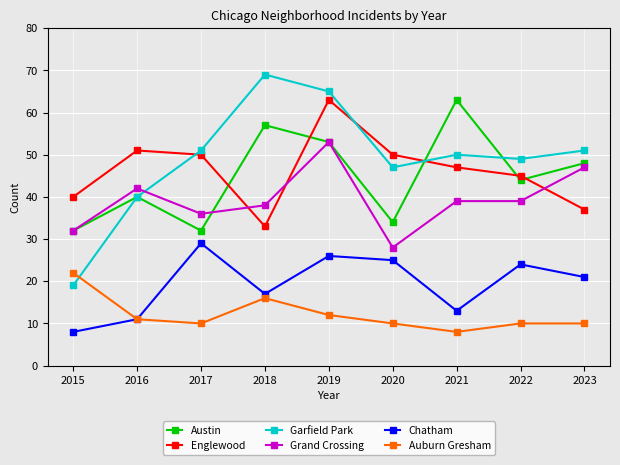

At which label is Chatham closest to 18?

2018